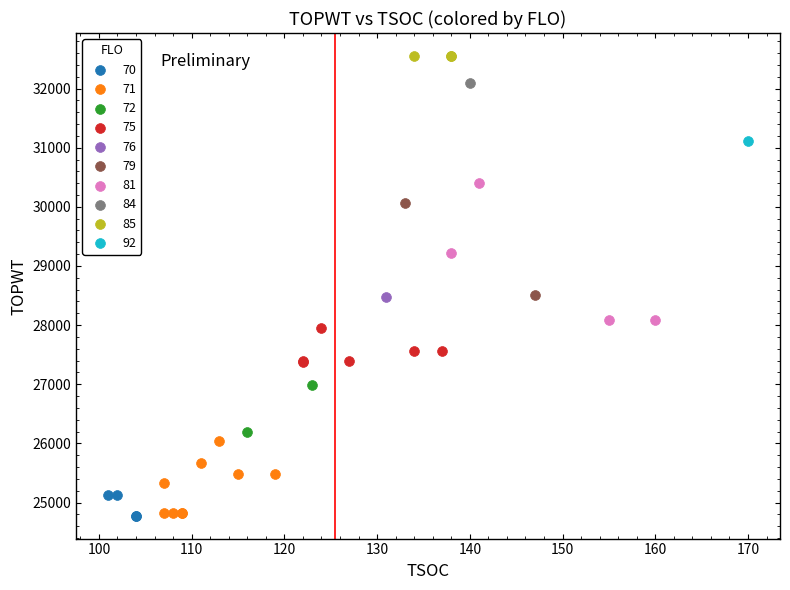

Which series reaches the maximum Y coordinate?

85